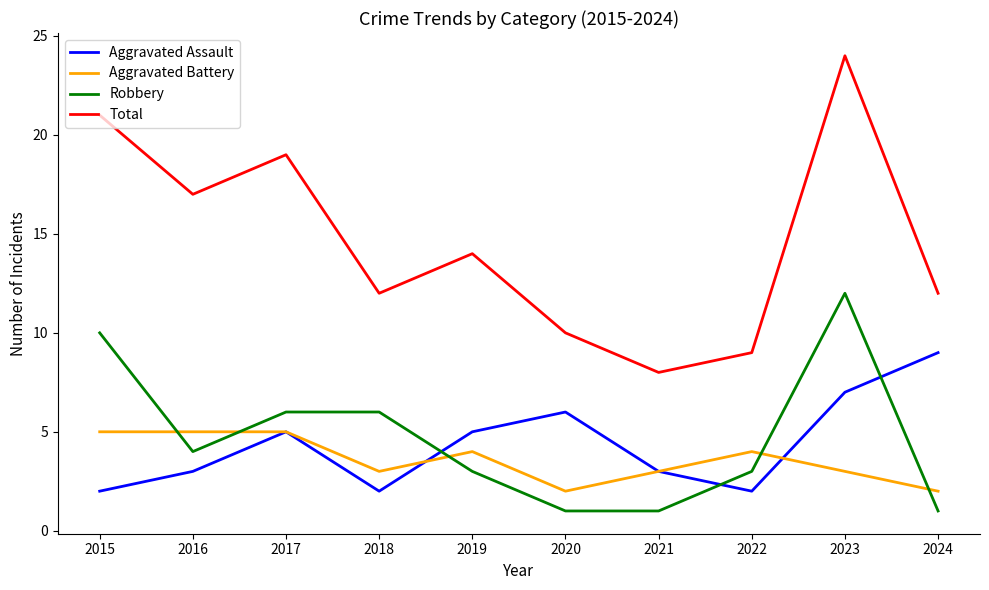

What are all the series names shown in the legend?

Aggravated Assault, Aggravated Battery, Robbery, Total